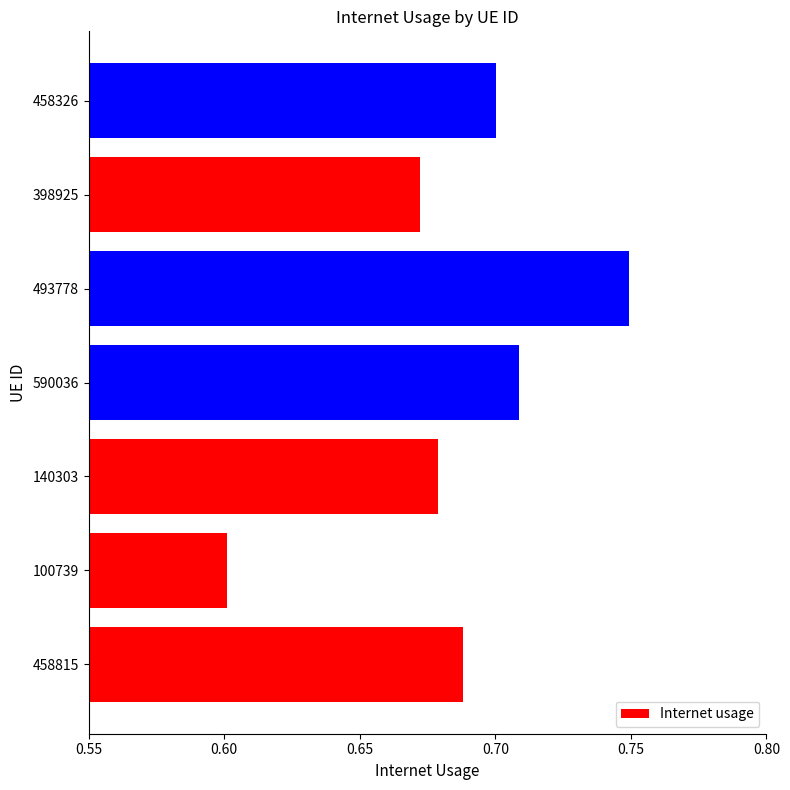

Rank the categories by value from highest to lowest.

493778, 590036, 458326, 458815, 140303, 398925, 100739